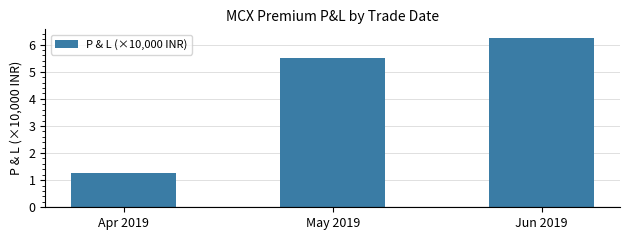

What is the sum of the values at May 2019 and Jun 2019?

11.8